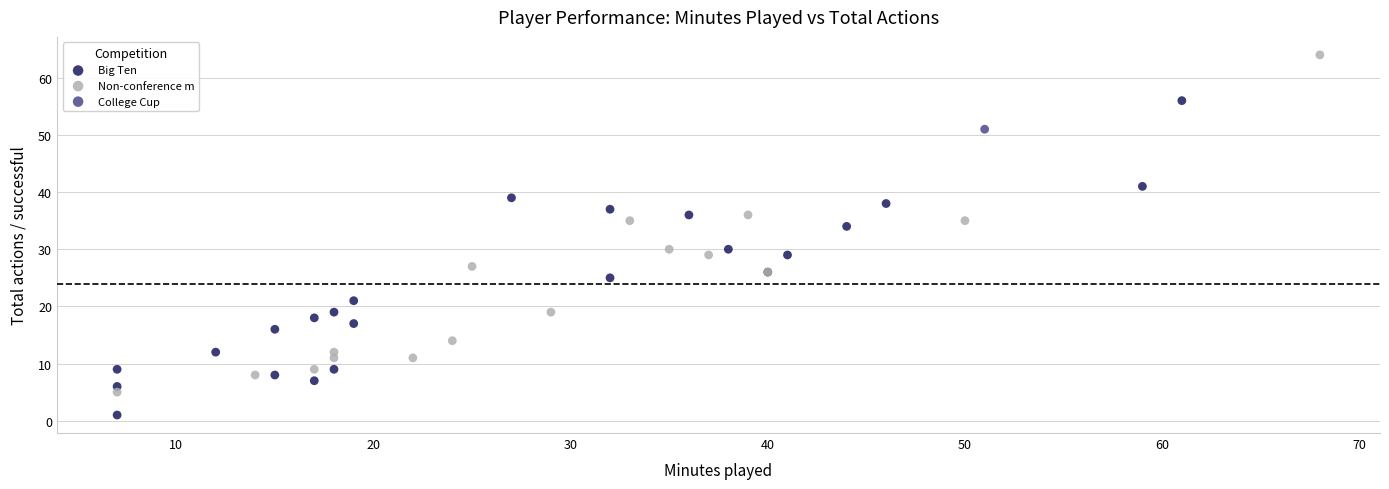

What are all the series names shown in the legend?

Big Ten, Non-conference m, College Cup